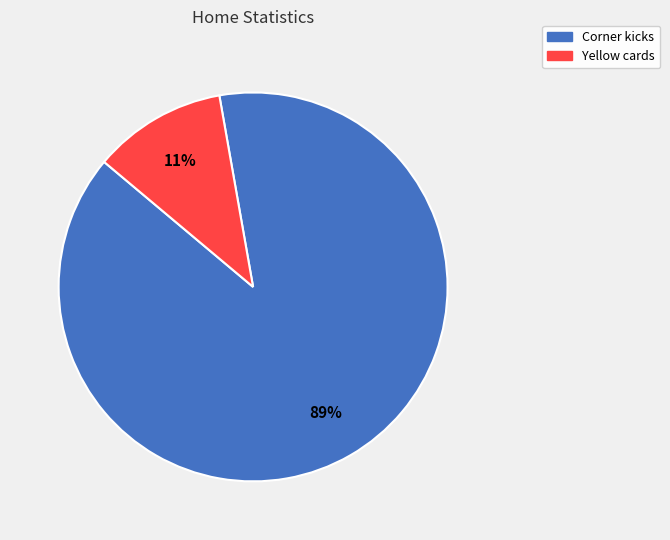

Rank the categories by value from highest to lowest.

Corner kicks, Yellow cards